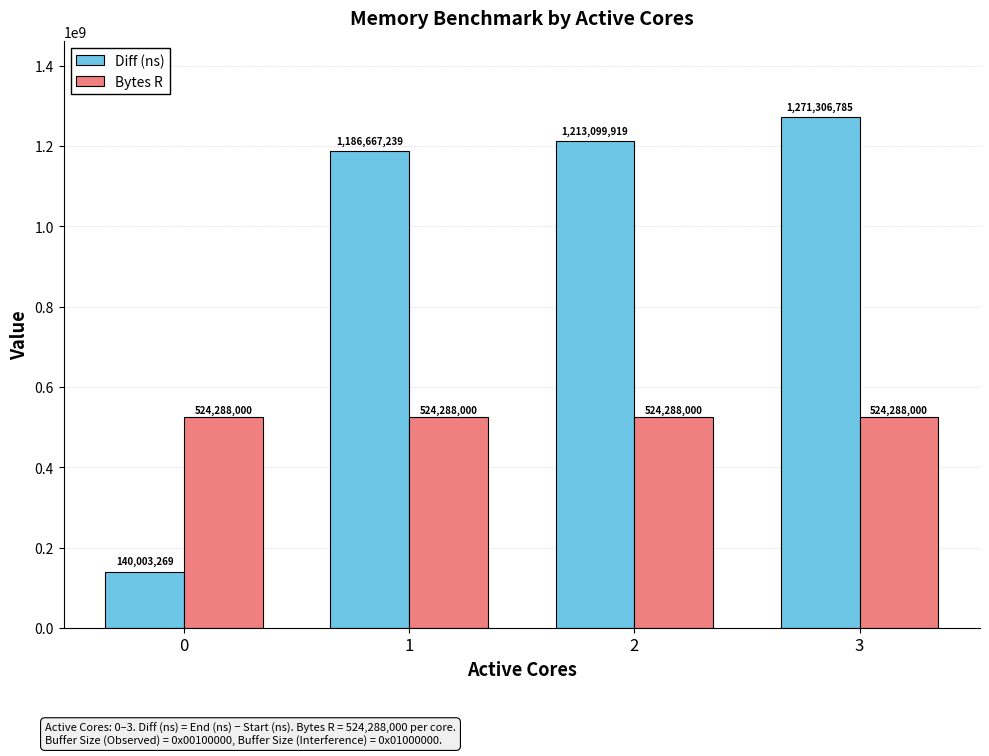

Is it true that Bytes R equals 524288000 at 2?

True